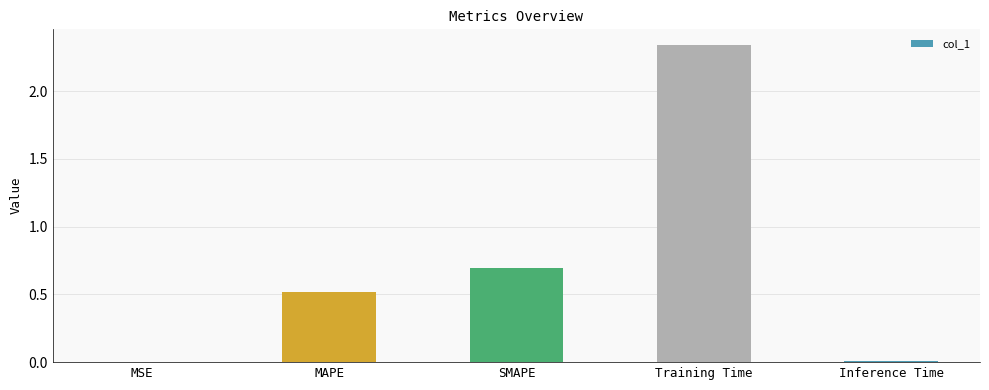

Are the bars horizontal?

No